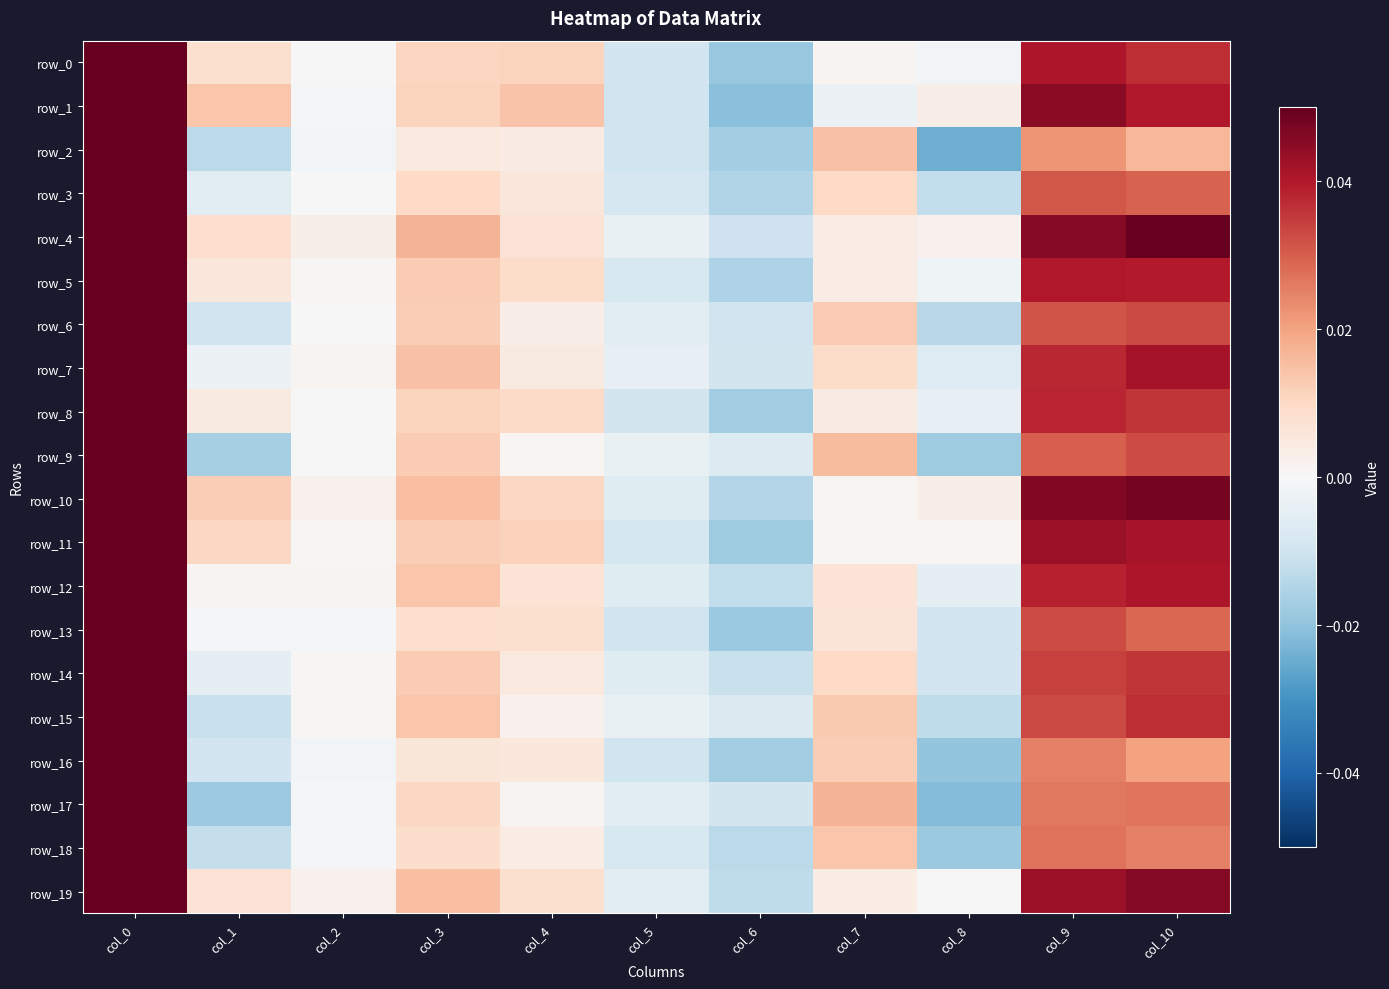

Which series has the largest total across all categories?

row_10